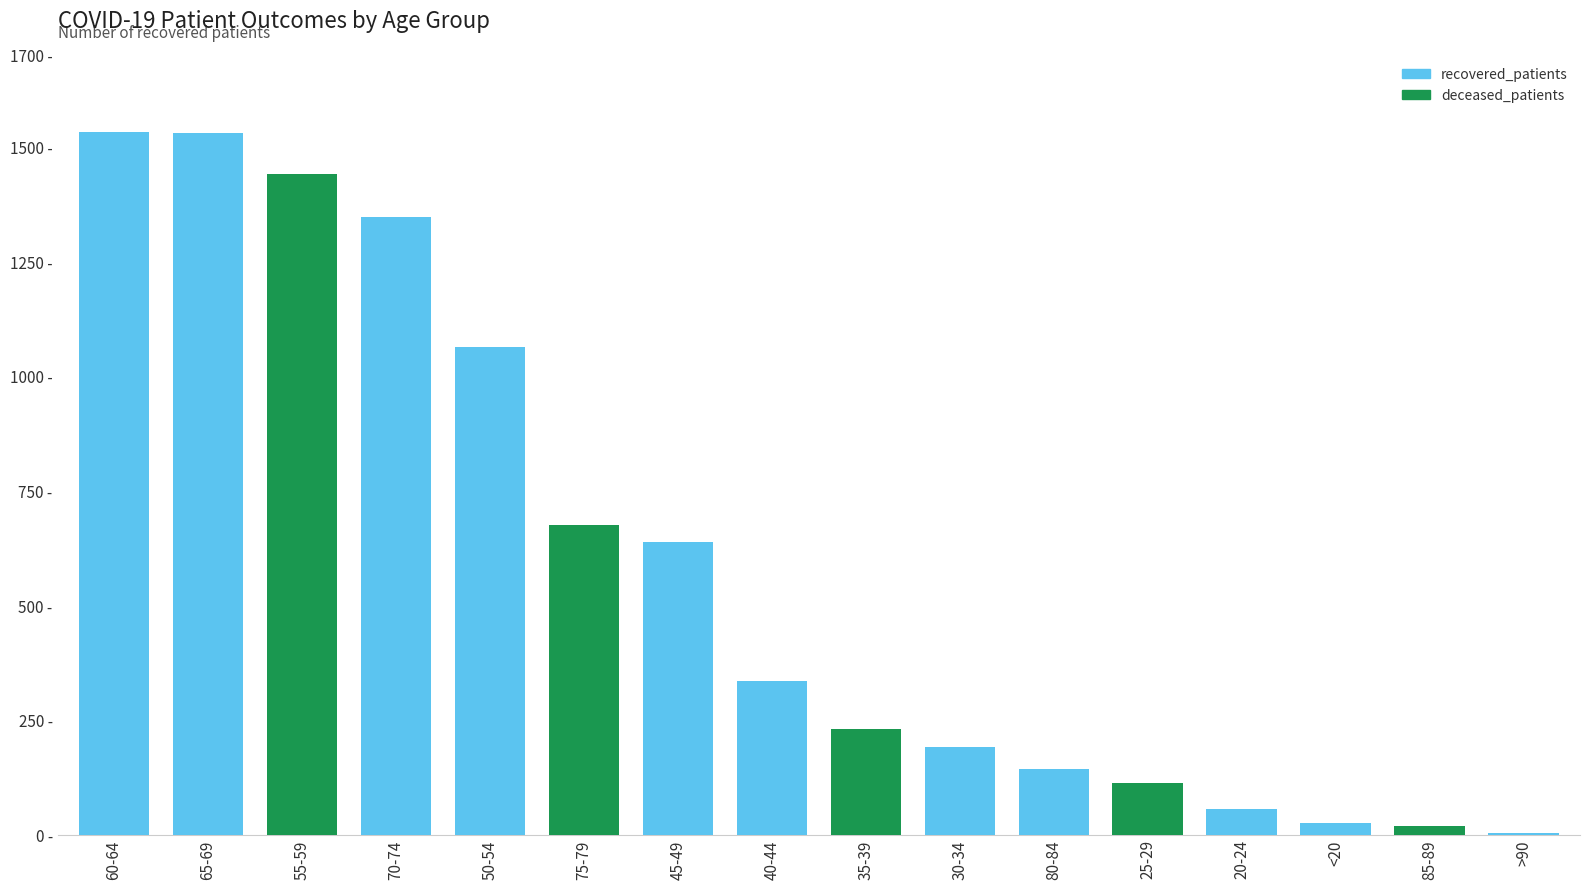

Reading left to right, transcribe all the data shown in this chart.

60-64=1531	65-69=1529	55-59=1439	70-74=1346	50-54=1062	75-79=674	45-49=638	40-44=334	35-39=231	30-34=190	80-84=142	25-29=113	20-24=56	<20=25	85-89=18	>90=3